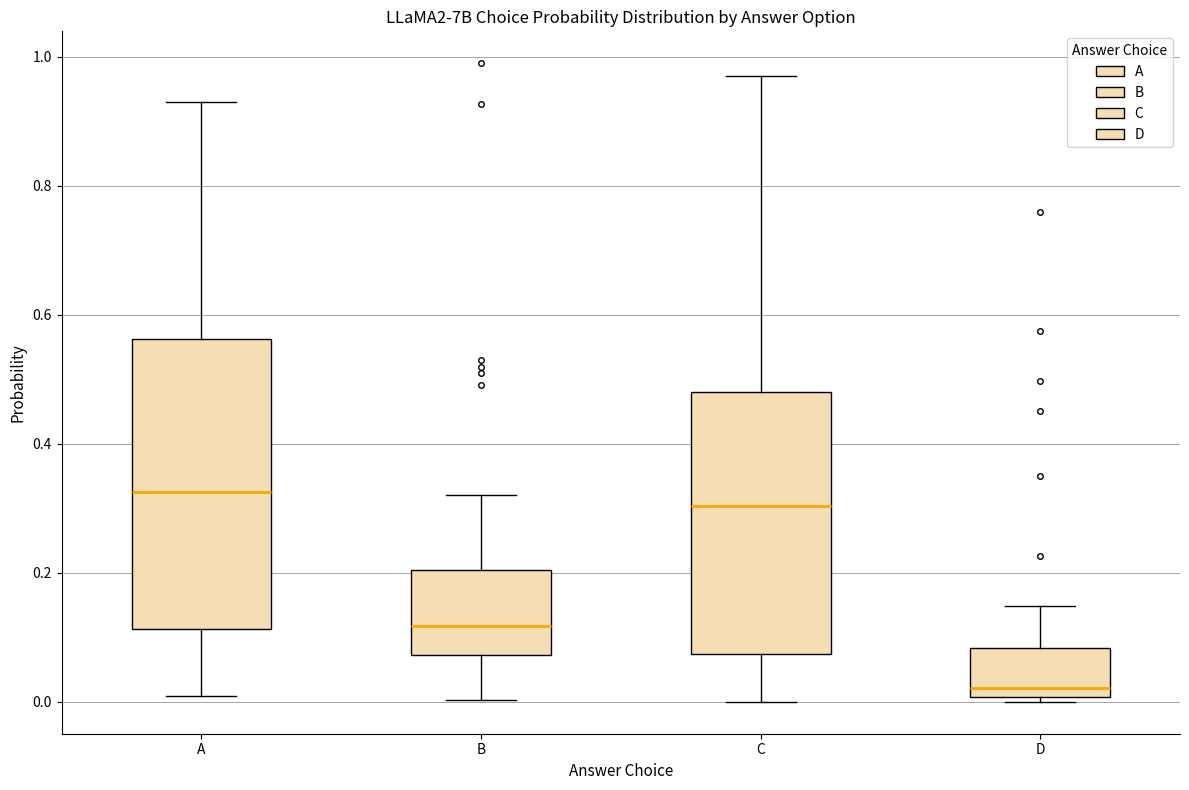

Where is the lower edge of the box for C on the y-axis? The values are not printed on the chart, so give them approximately, as read against the axis.

0.08